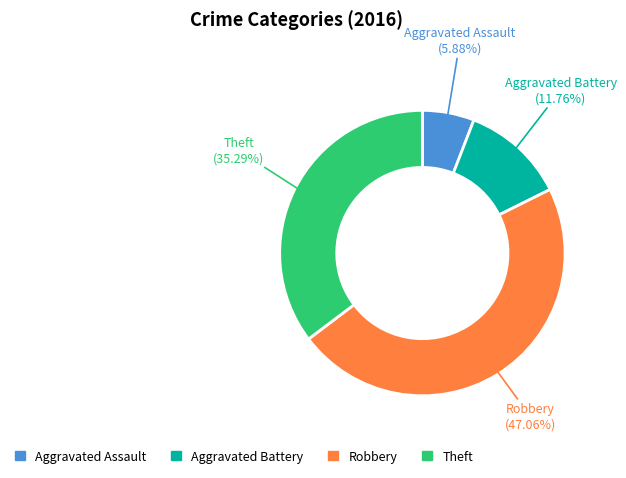

What percentage is the Theft slice, to the nearest percent?

35%